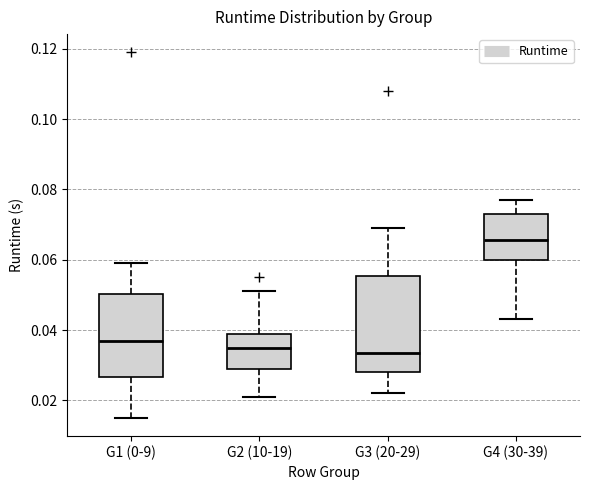

Which box is the tallest, from its lower edge to its upper edge?

G3 (20-29)